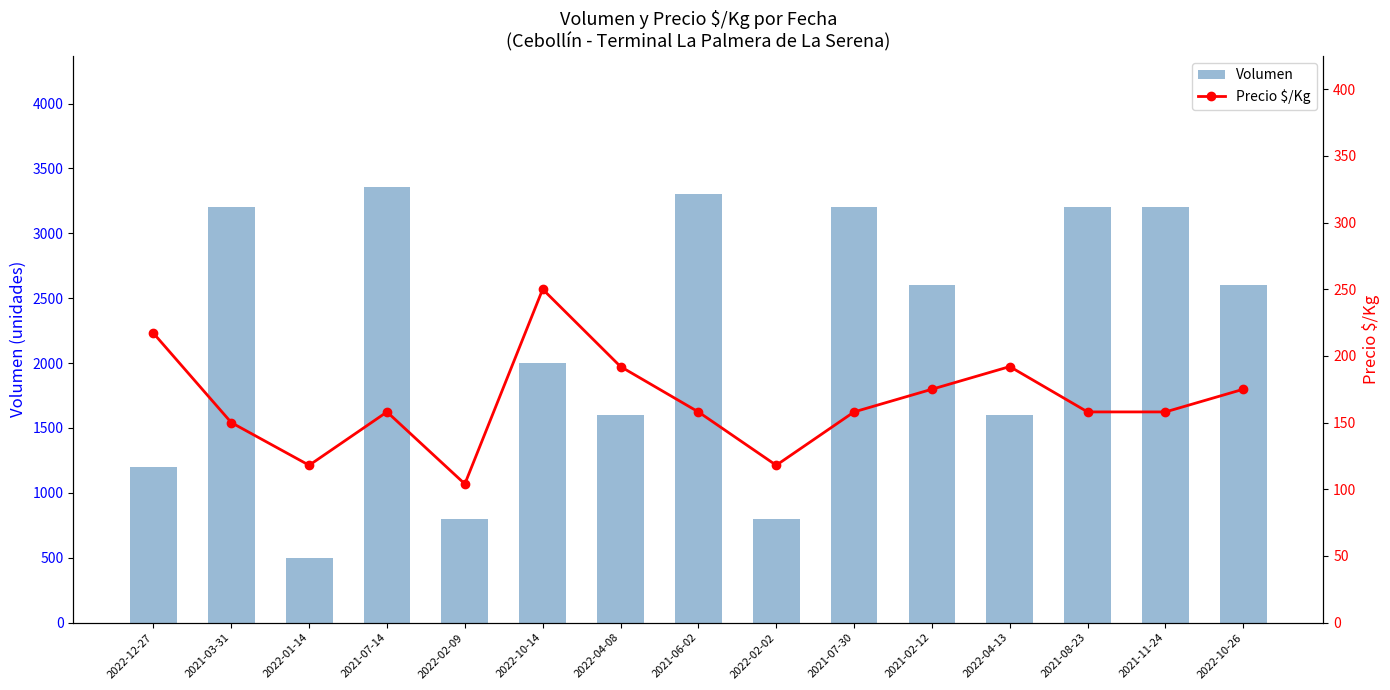

Which has a higher value, 2021-03-31 or 2021-02-12?

2021-03-31